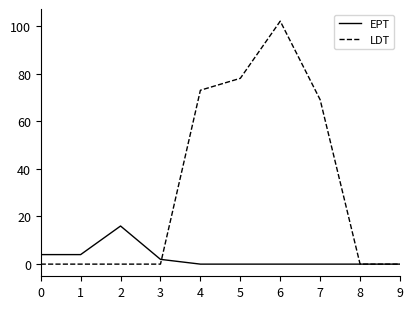

At which category does the chart reach its peak across all series?

6